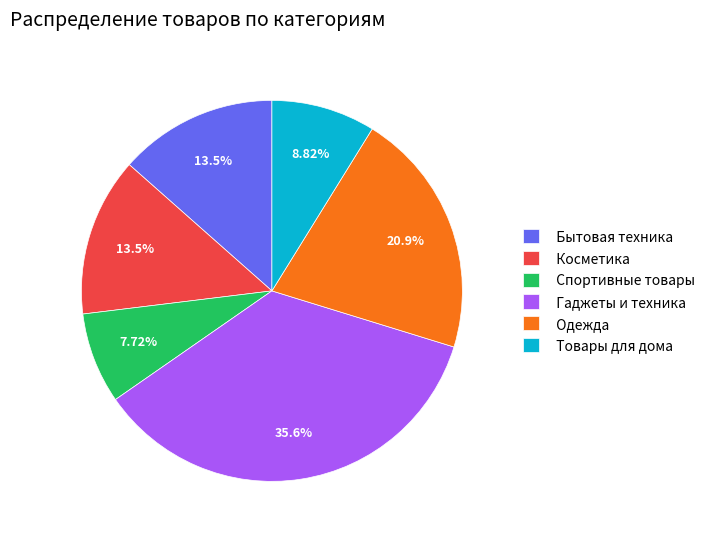

Approximately how many times larger is the value at Товары для дома compared to Спортивные товары?

1.1